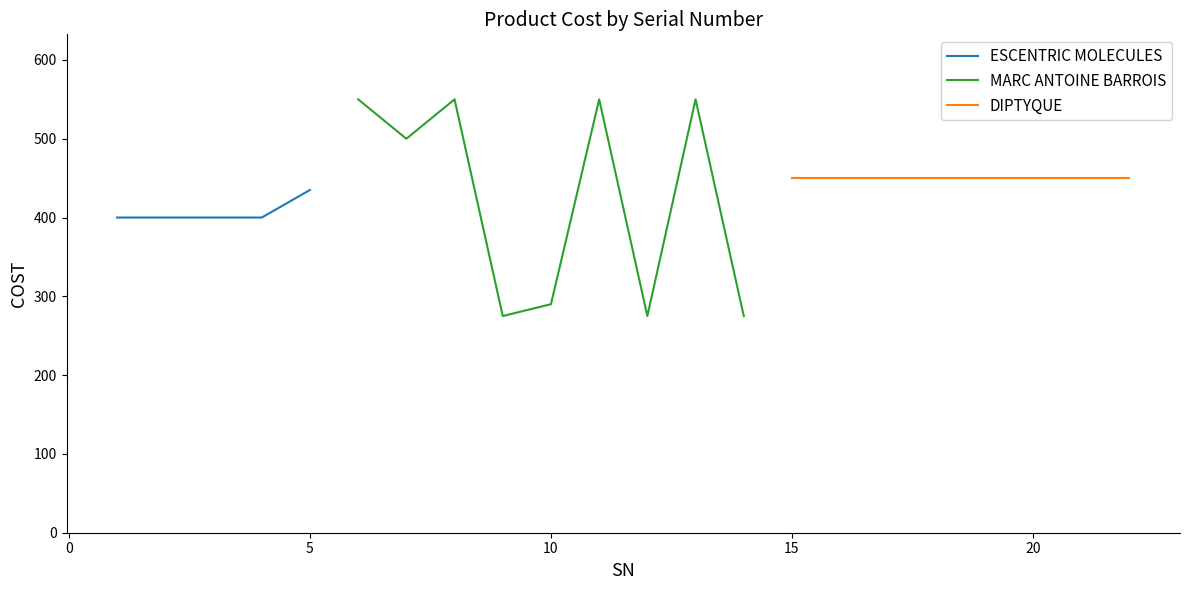

What is the value of the SN point at the 12th from the left?

12